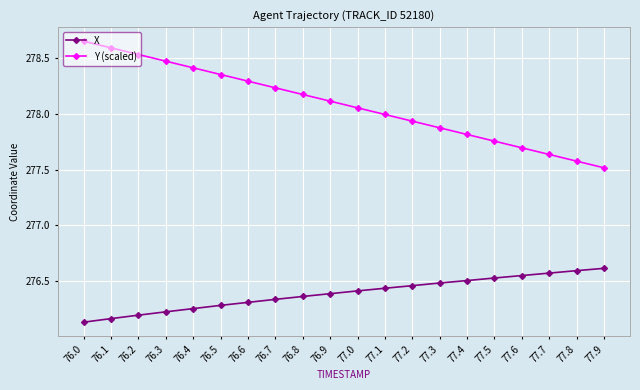

Does the chart display data point markers on the line(s)?

Yes